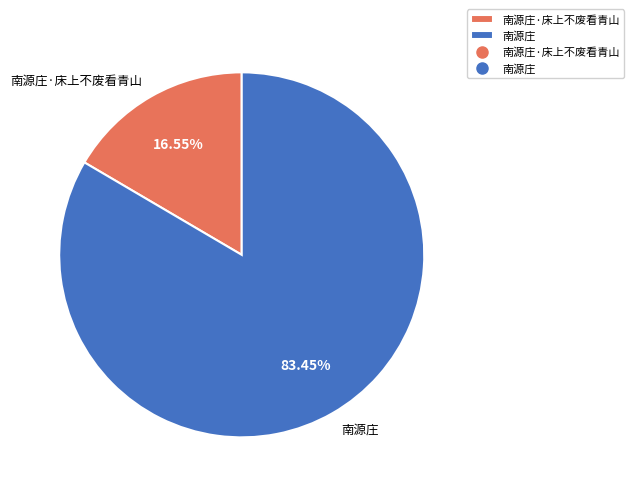

Rank the categories by value from lowest to highest.

南源庄·床上不废看青山, 南源庄